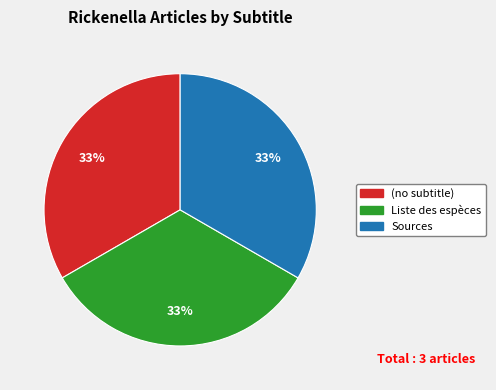

The Sources slice represents 55% of the pie. True or false?

False